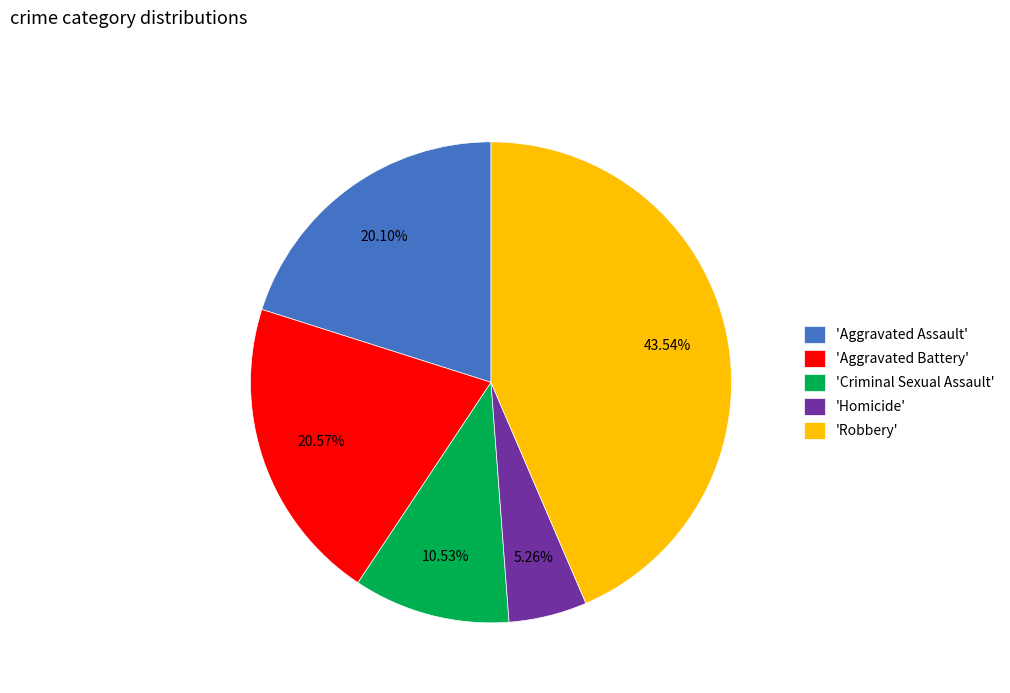

Which category has the smallest portion of the pie?

'Homicide'